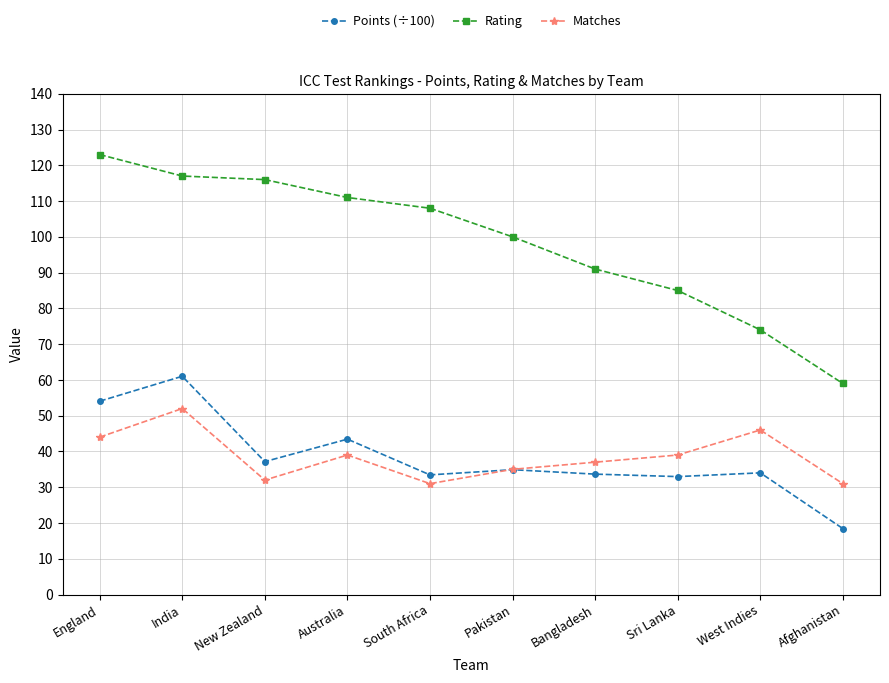

How many values in the Matches series are below 39?

5